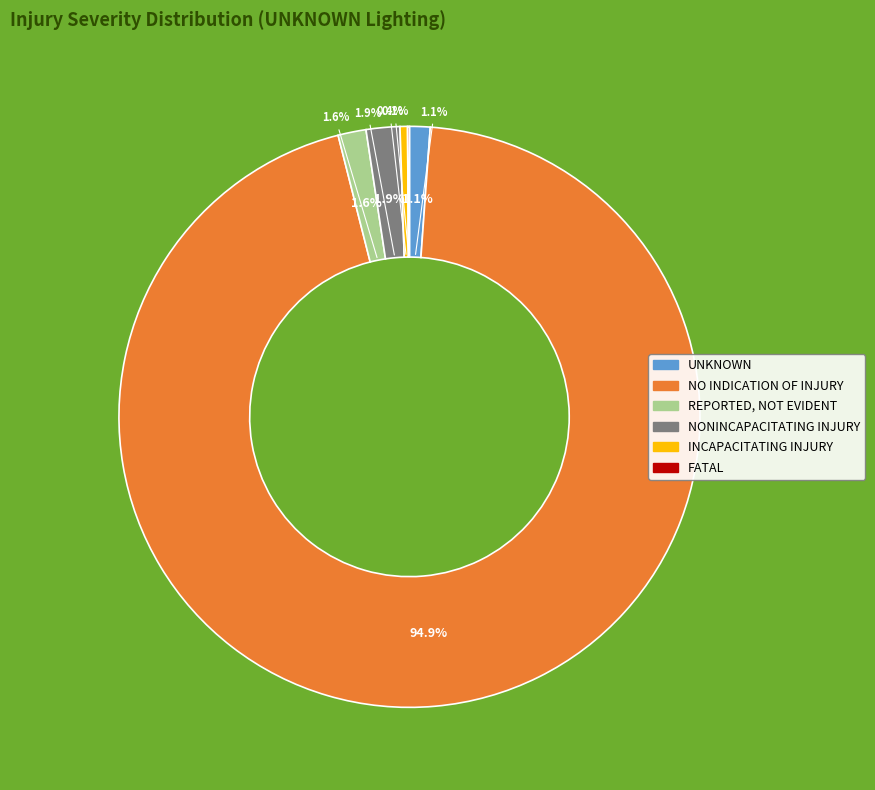

Does any single category account for the majority?

Yes